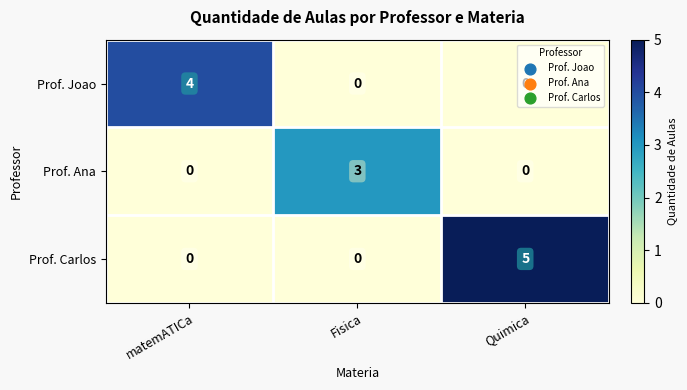

What is the maximum value for Prof. Joao?

4